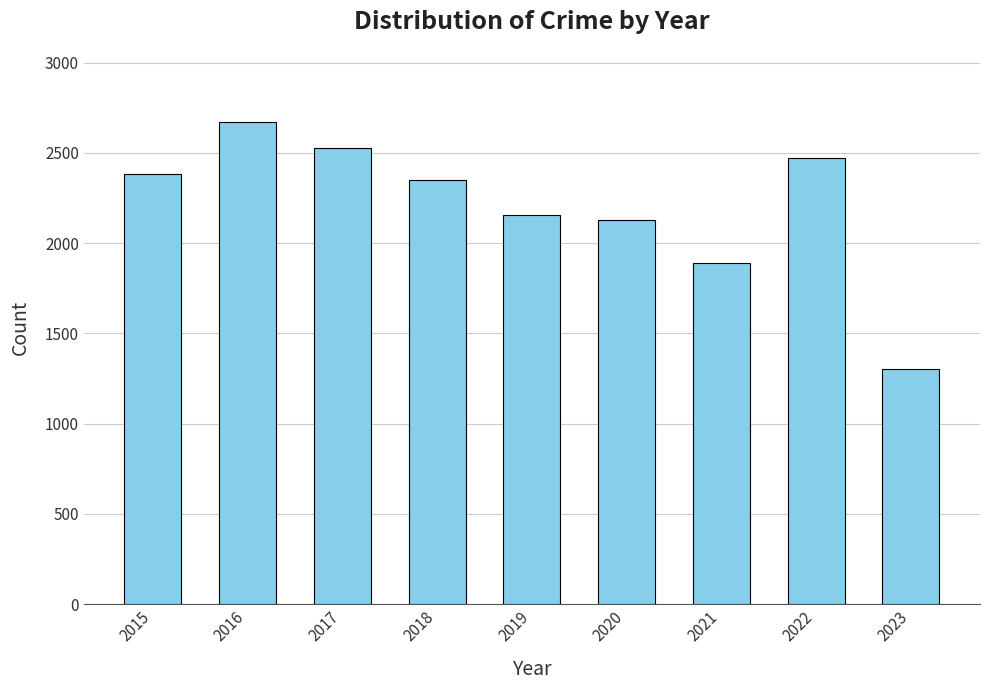

What is the change in value from 2017 to 2018?

-175